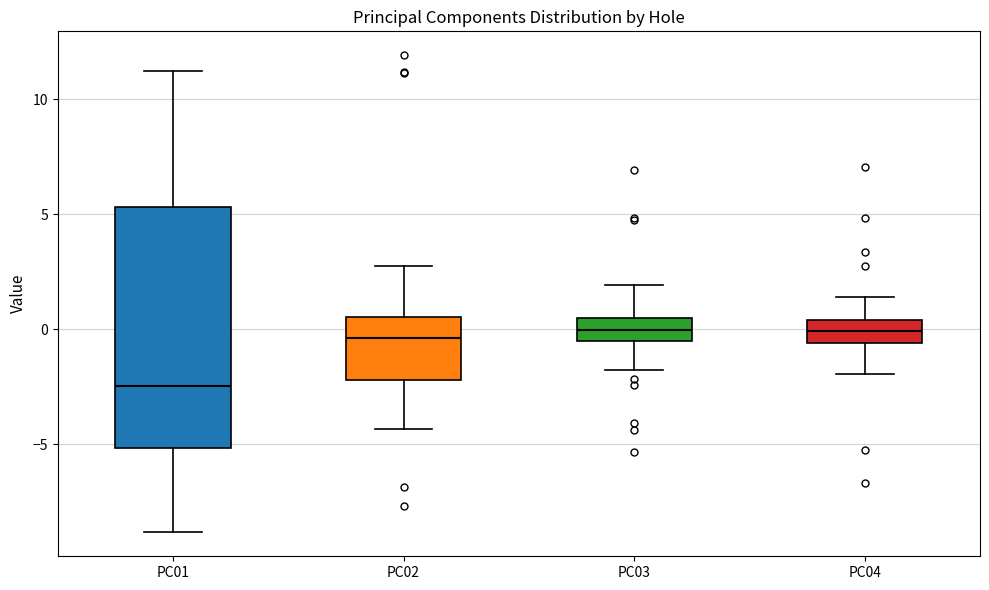

Where does the upper whisker of the box for PC02 end on the y-axis? The values are not printed on the chart, so give them approximately, as read against the axis.

2.5